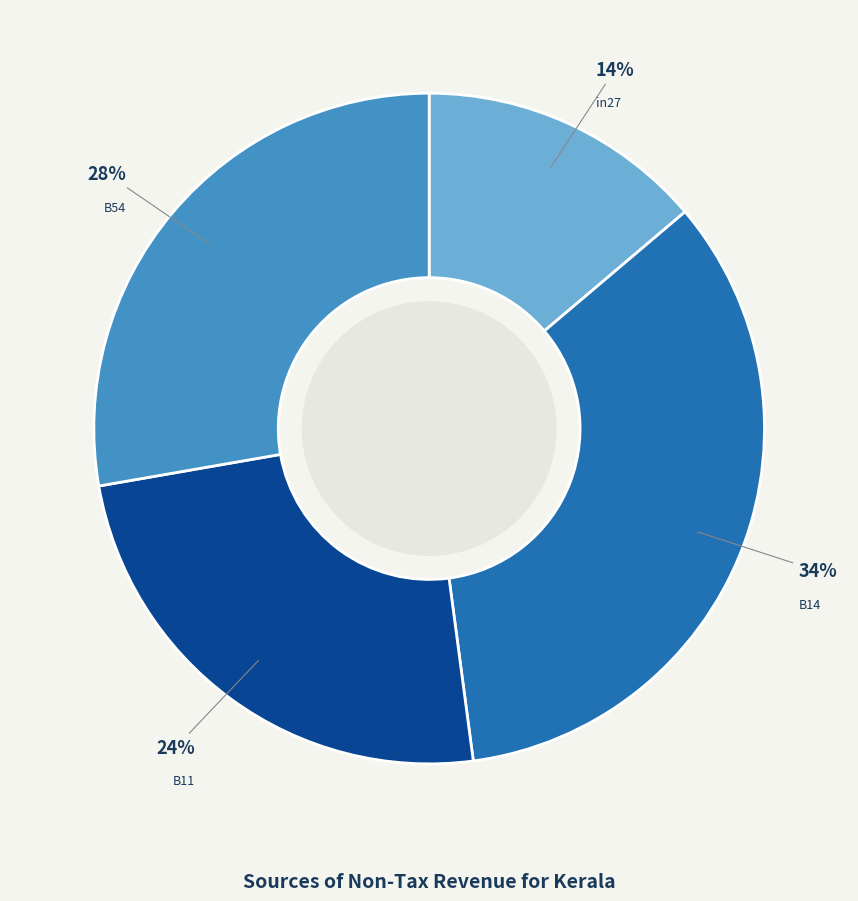

Is it true that B11 is 24% of the pie?

True